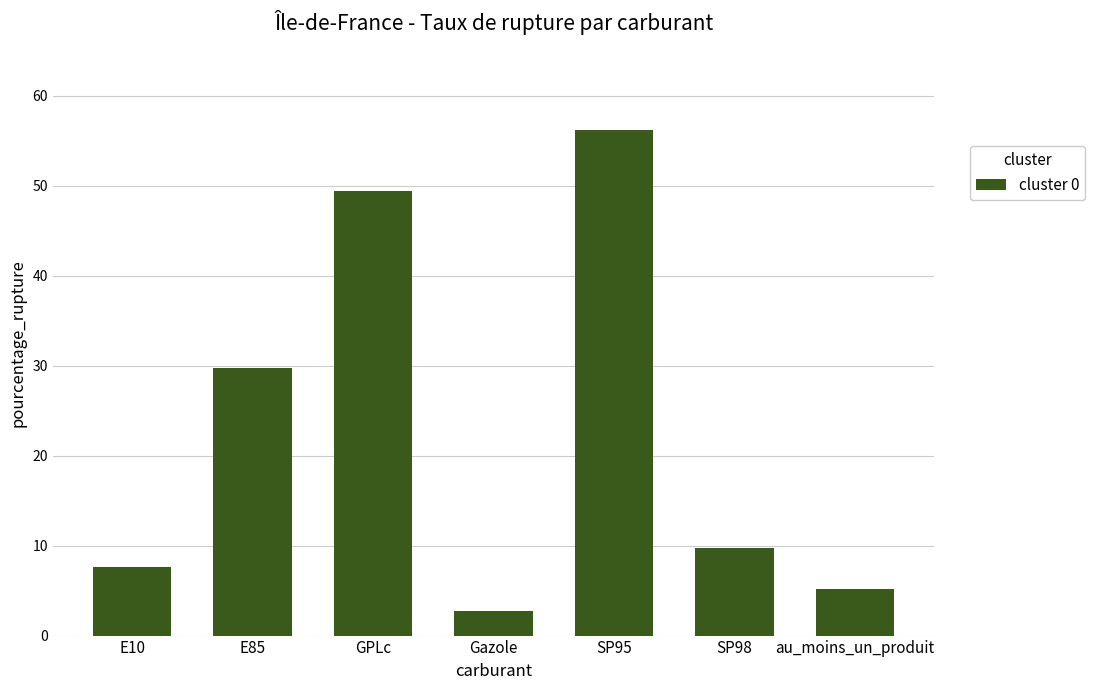

List the labels in order of value, smallest first.

Gazole, au_moins_un_produit, E10, SP98, E85, GPLc, SP95